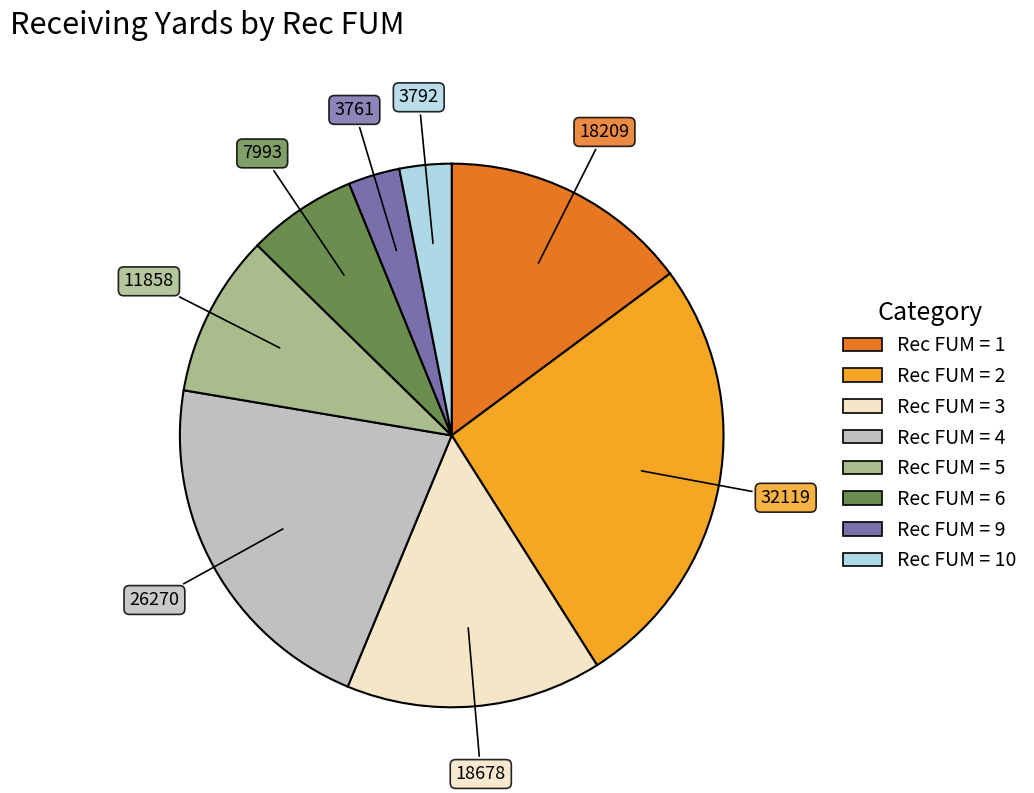

Is there a majority slice in this chart?

No